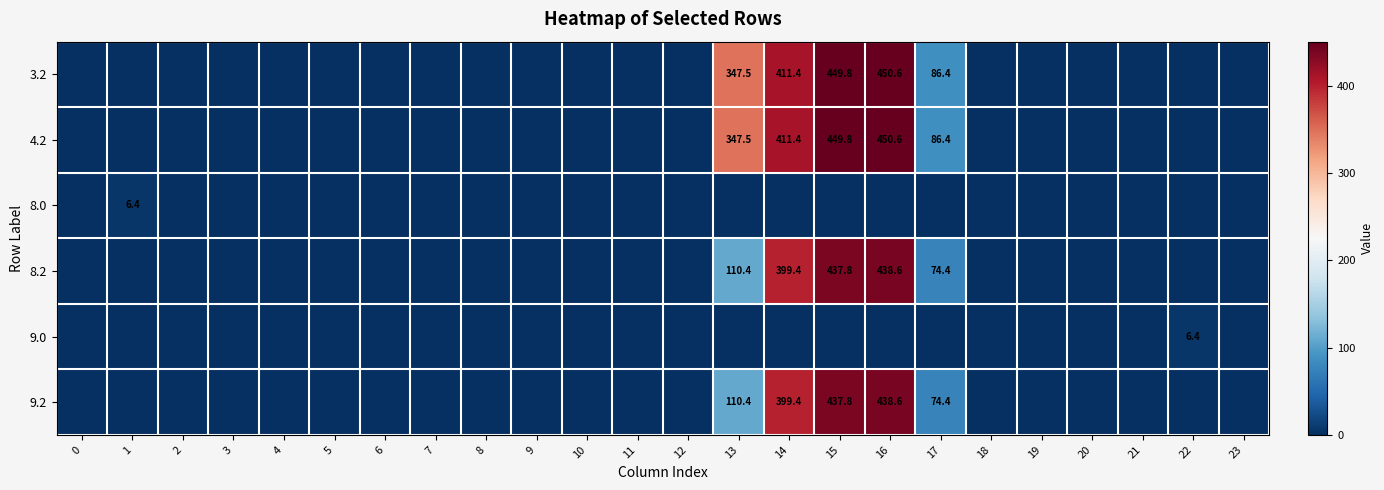

At how many categories does at least one series exceed 36?

5